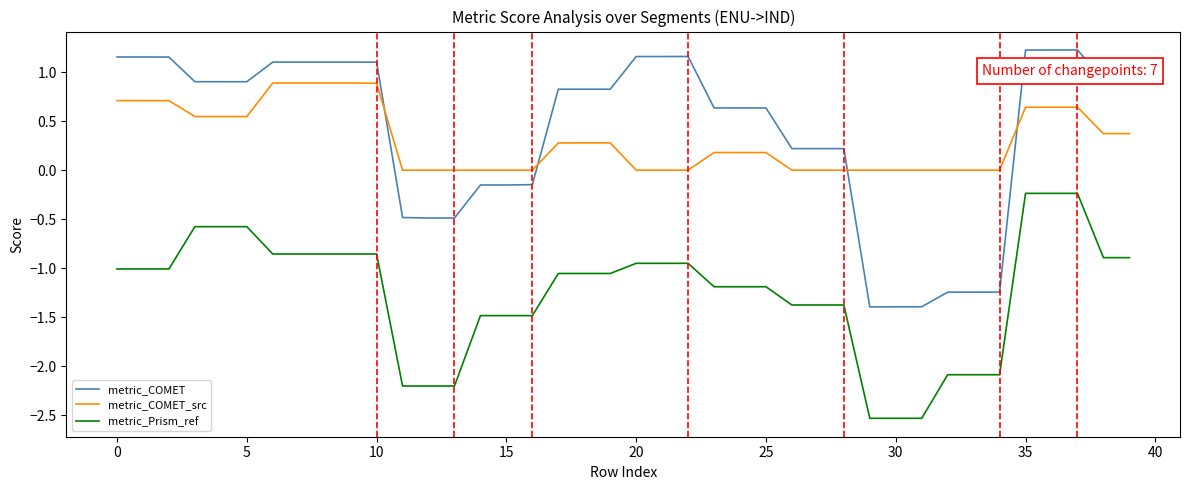

What are all the series names shown in the legend?

metric_COMET, metric_COMET_src, metric_Prism_ref